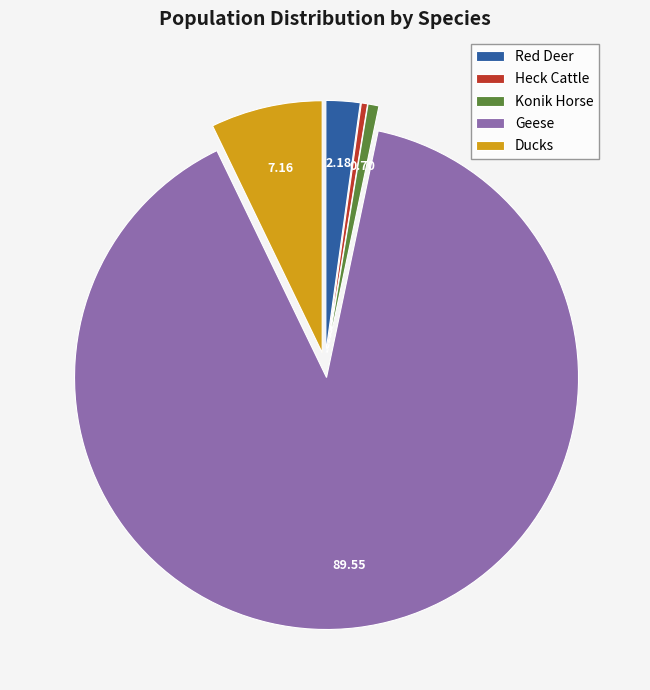

Which slice is the largest?

Geese